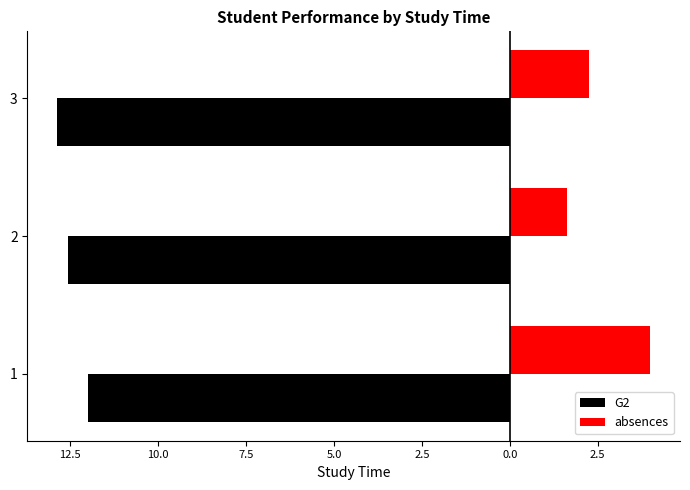

What is the average value of the G2 series?

-12.5